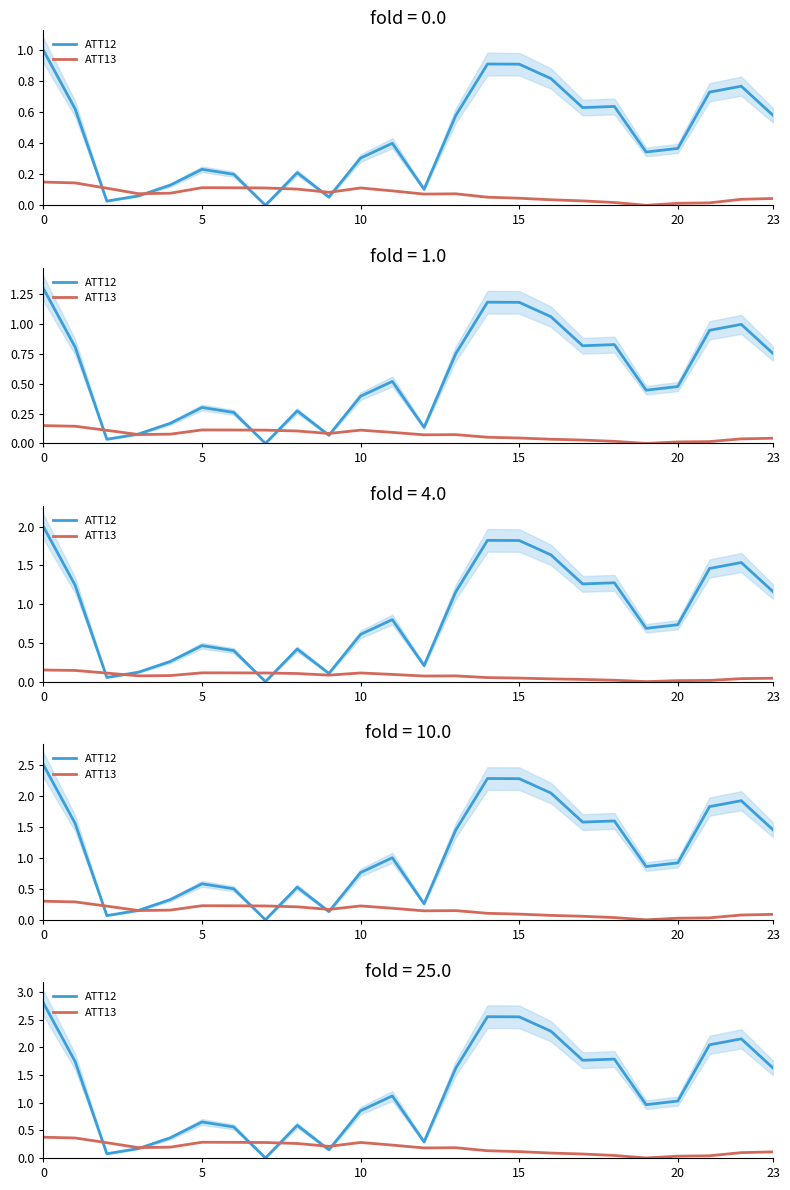

How many interior local peaks does the ATT12 series have?

6